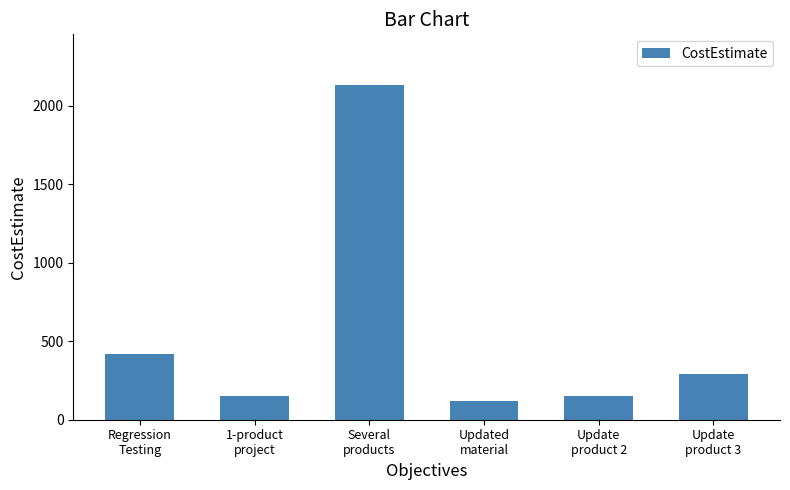

Which label corresponds to the smallest value in the chart?

Updated
material